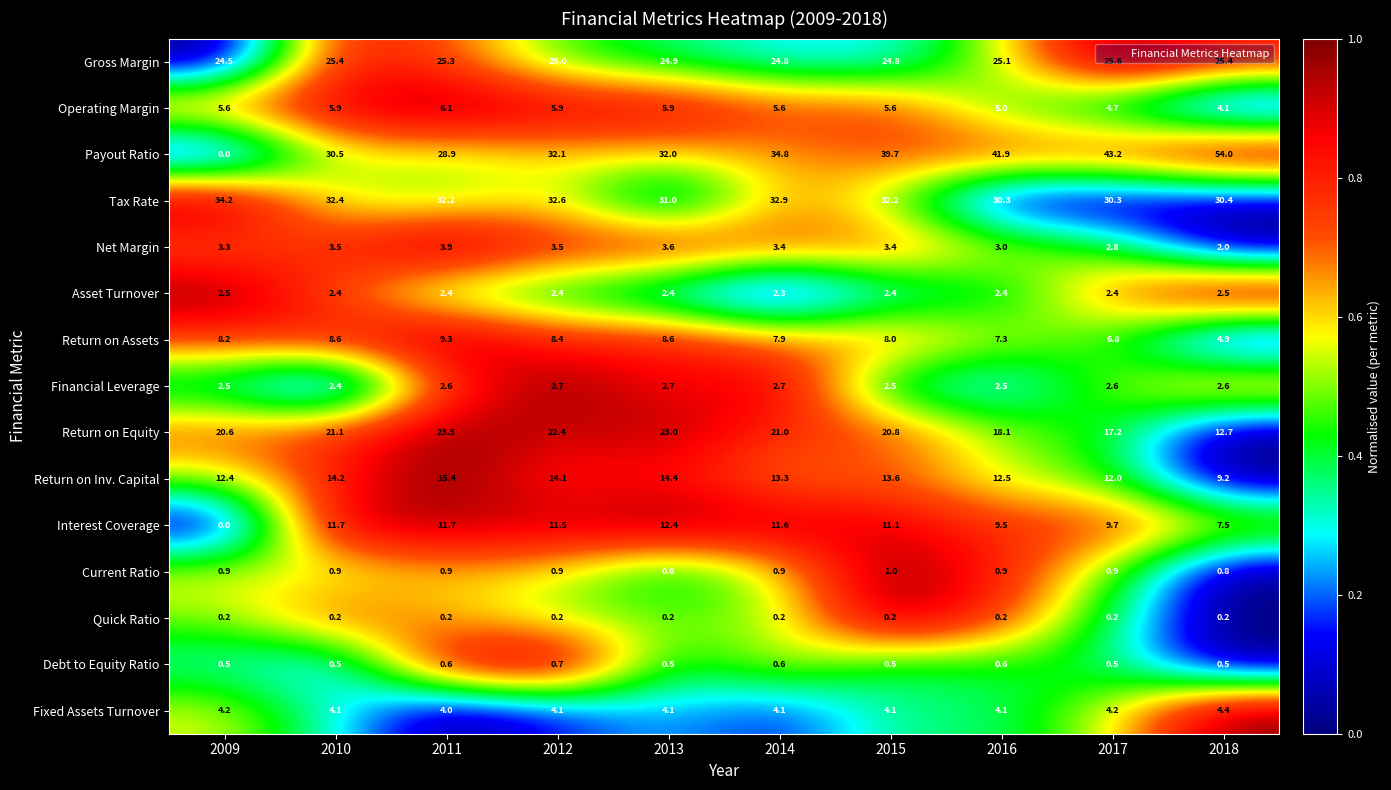

Is it true that Net Margin equals 3.5 at 2012?

True